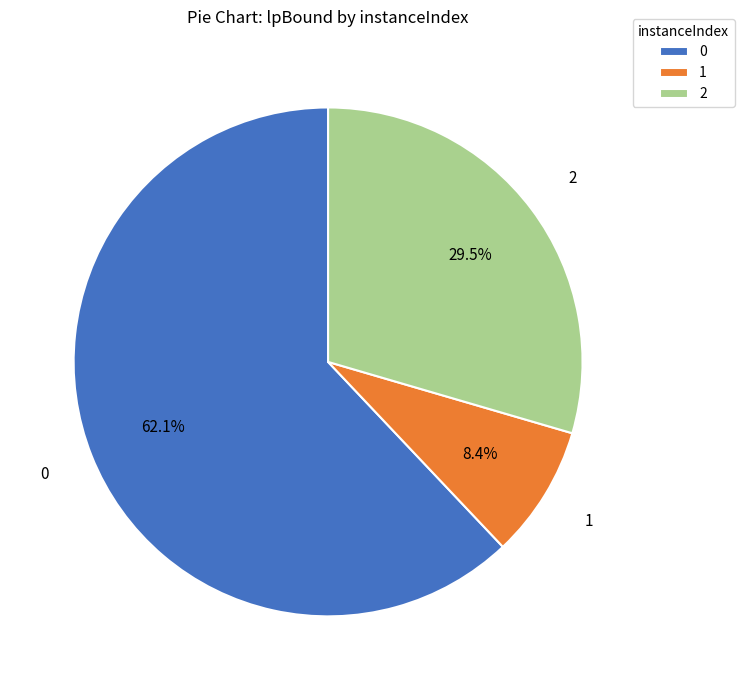

To the nearest percent, what is the combined percentage of 0 and 2?

92%